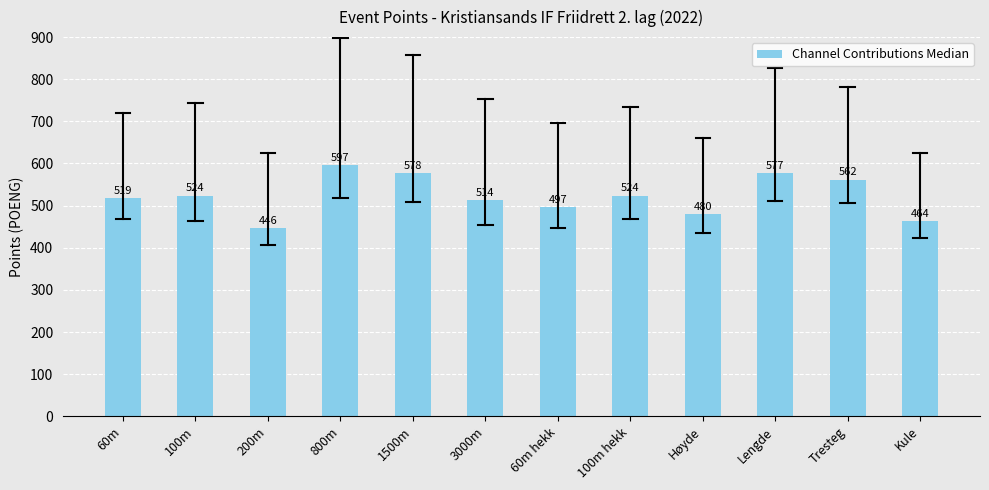

What position from the right is 100m hekk?

5